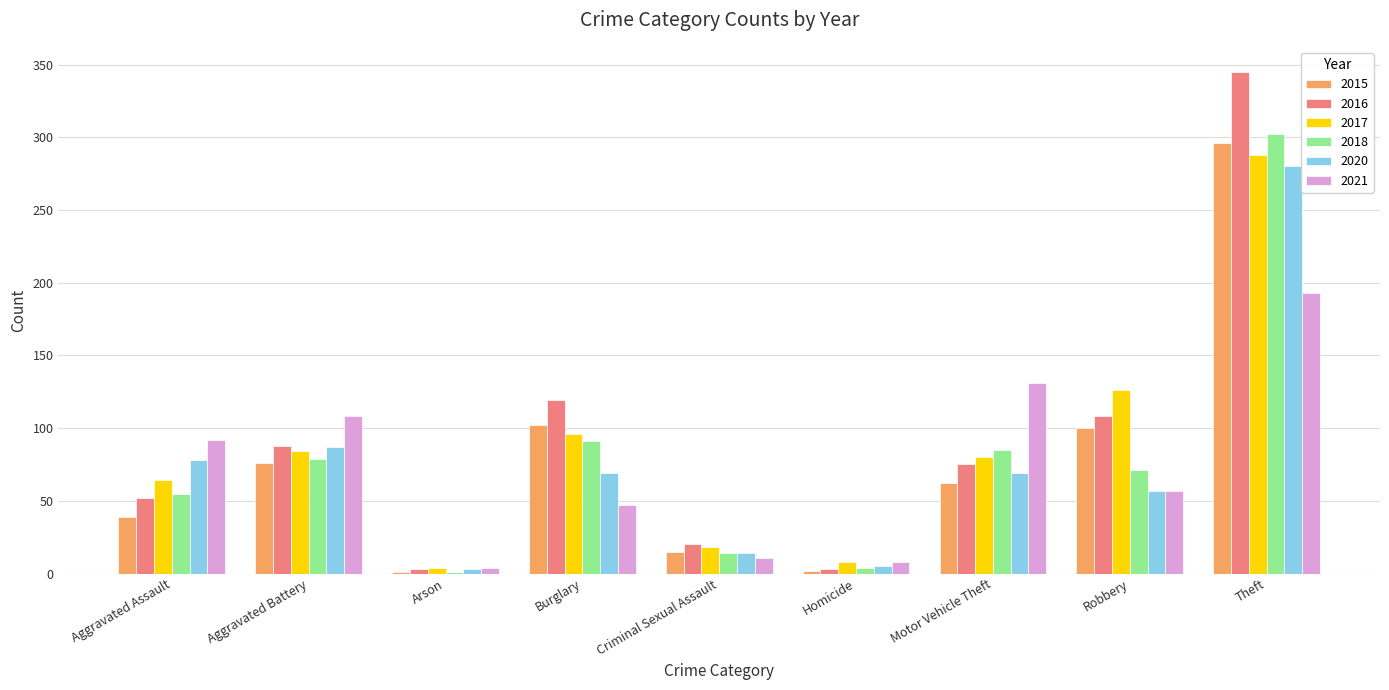

What is the maximum value shown in the chart?

345